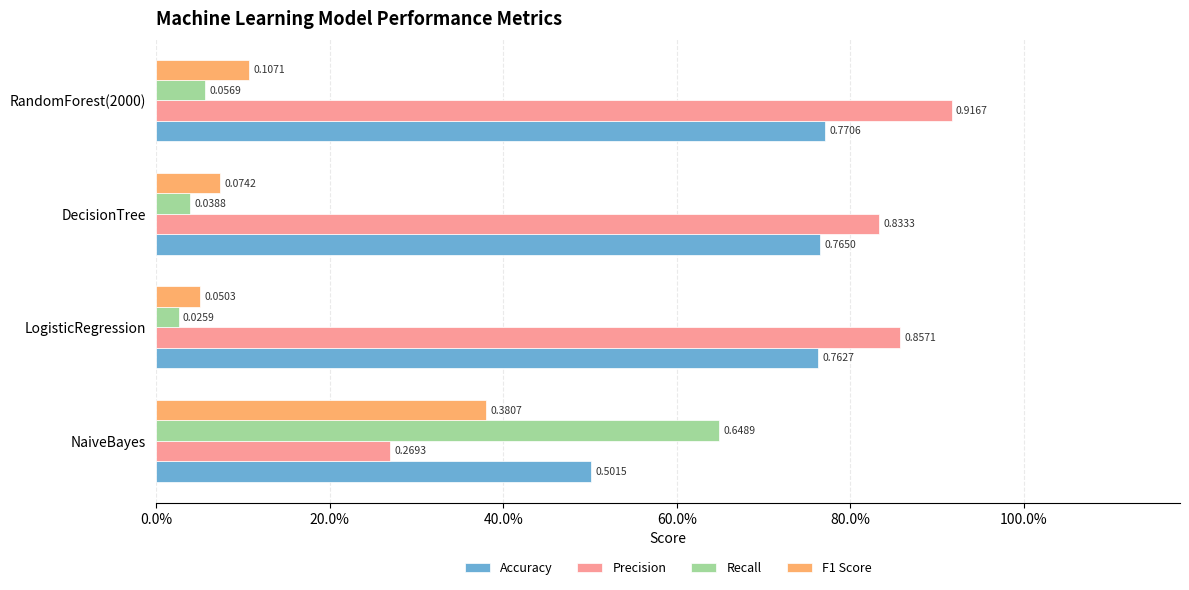

Reading left to right, extract all data points from this chart.

Accuracy: 0.5	0.8	0.8	0.8
Precision: 0.3	0.9	0.8	0.9
Recall: 0.6	0.0	0.0	0.1
F1 Score: 0.4	0.1	0.1	0.1